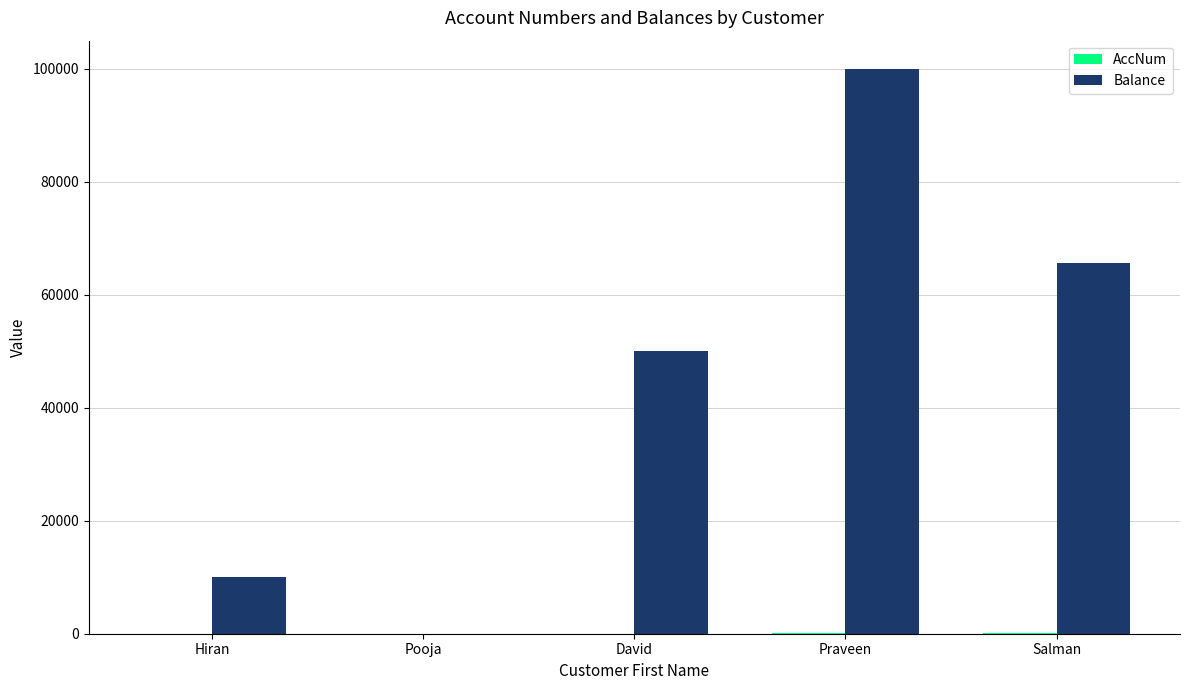

True or false: Balance has a value of 13580 at David.

False